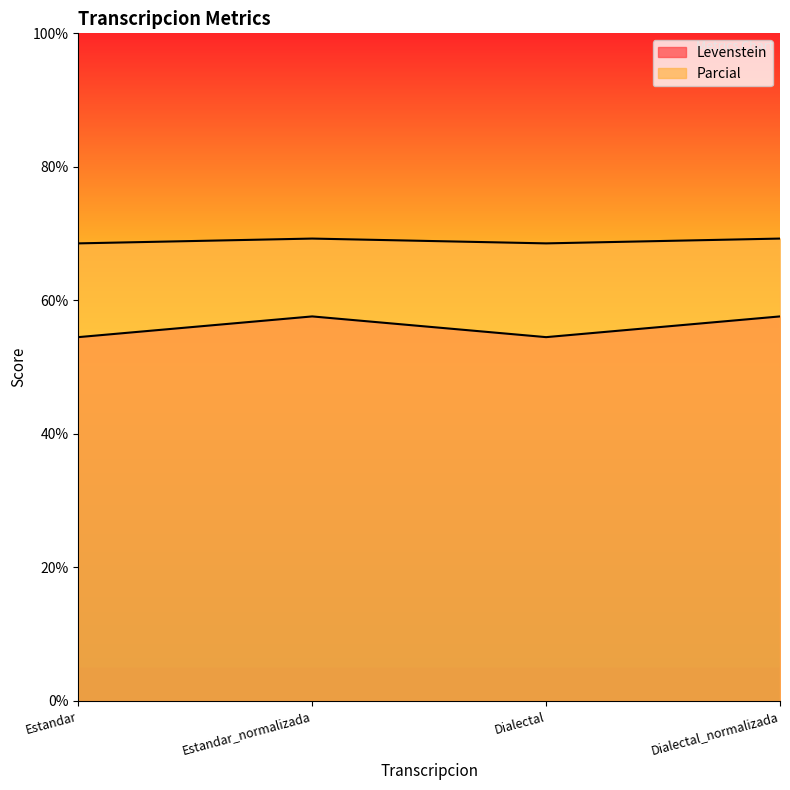

What is the sum of all Parcial values?

275.6